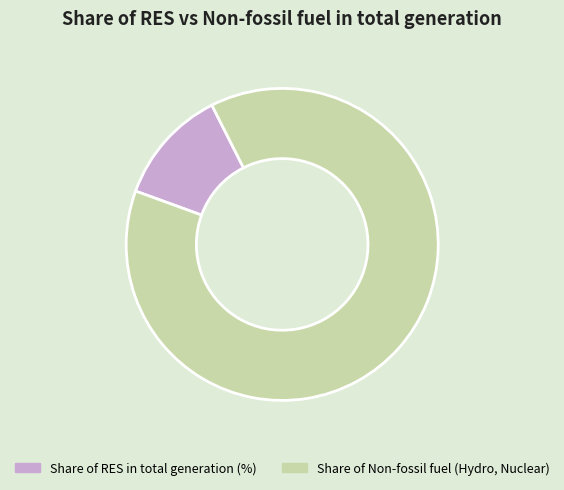

Which slice is the largest?

Share of Non-fossil fuel (Hydro, Nuclear)